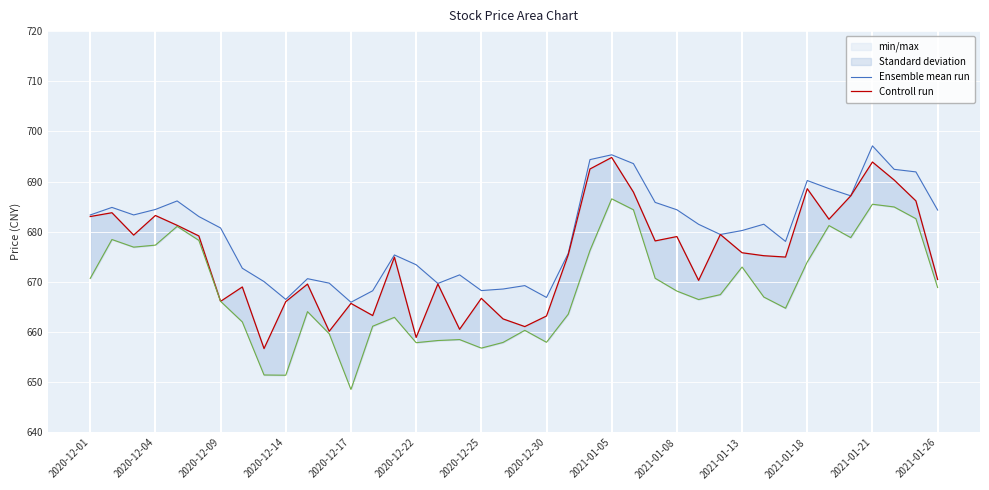

What is the spread (max minus min) of values at 32?

3.1